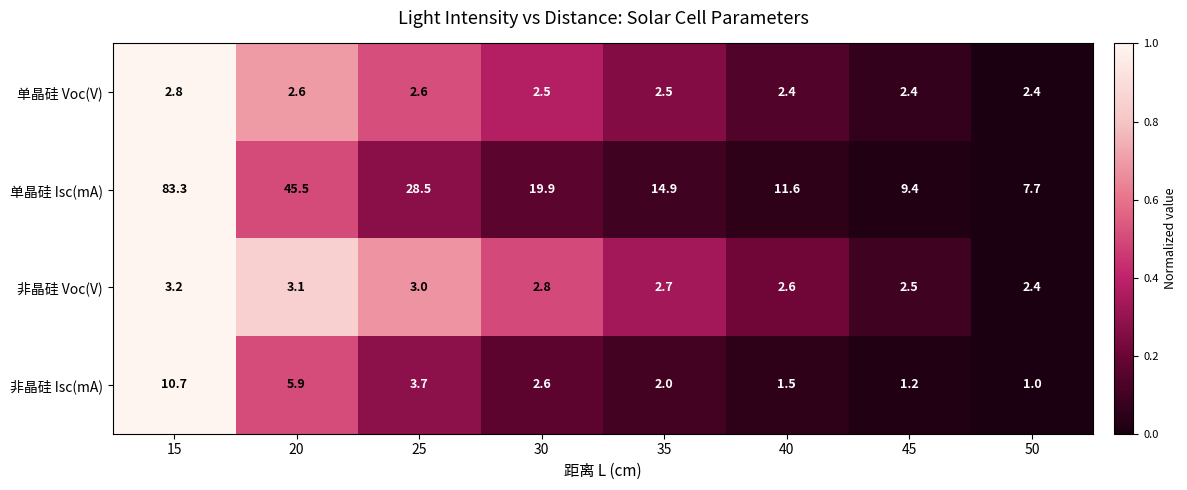

Count the number of categories in the chart.

8